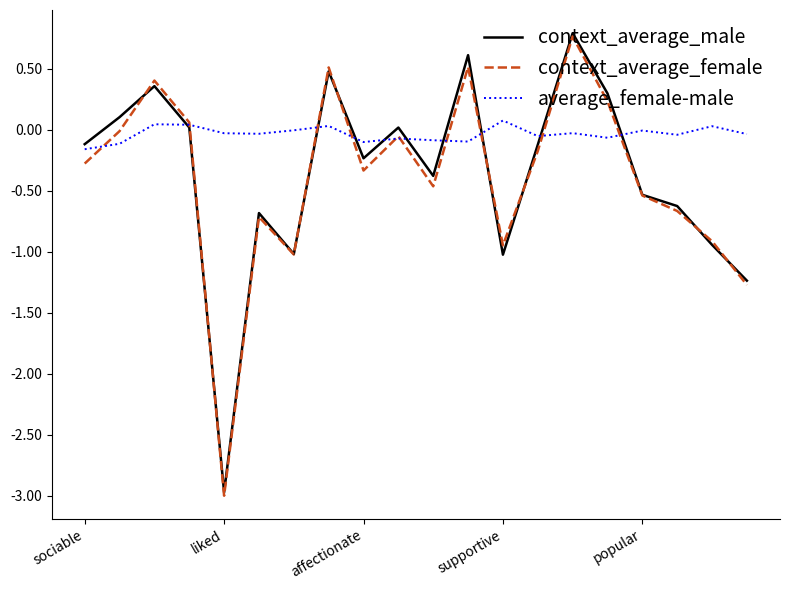

True or false: average_female-male has more than 0 interior local peaks.

True